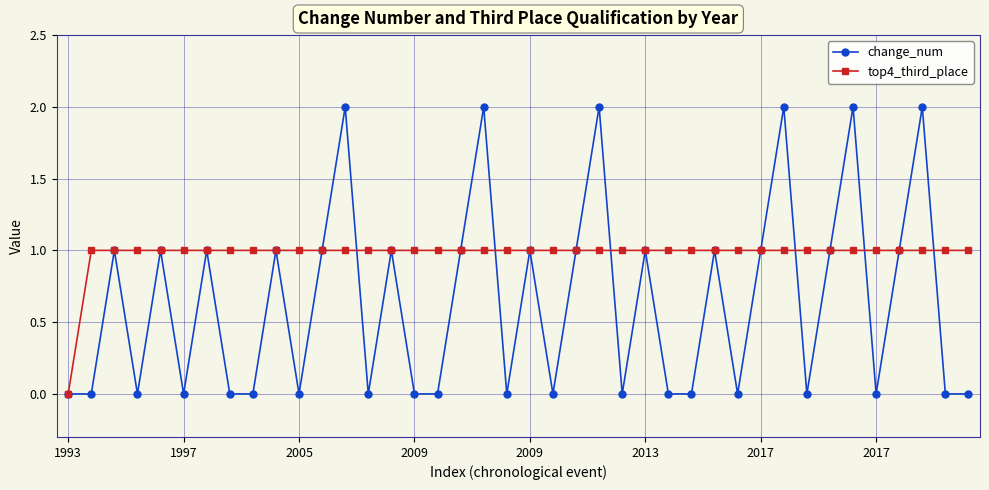

How many interior local peaks does the change_num series have?

14